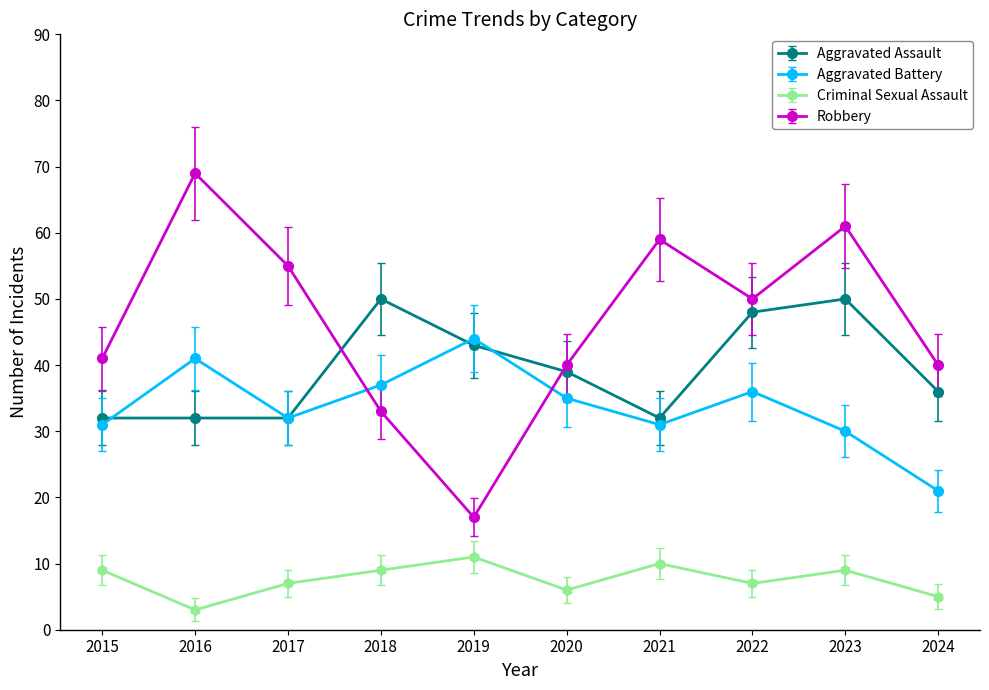

Where does the Aggravated Assault series first go above 39?

2018